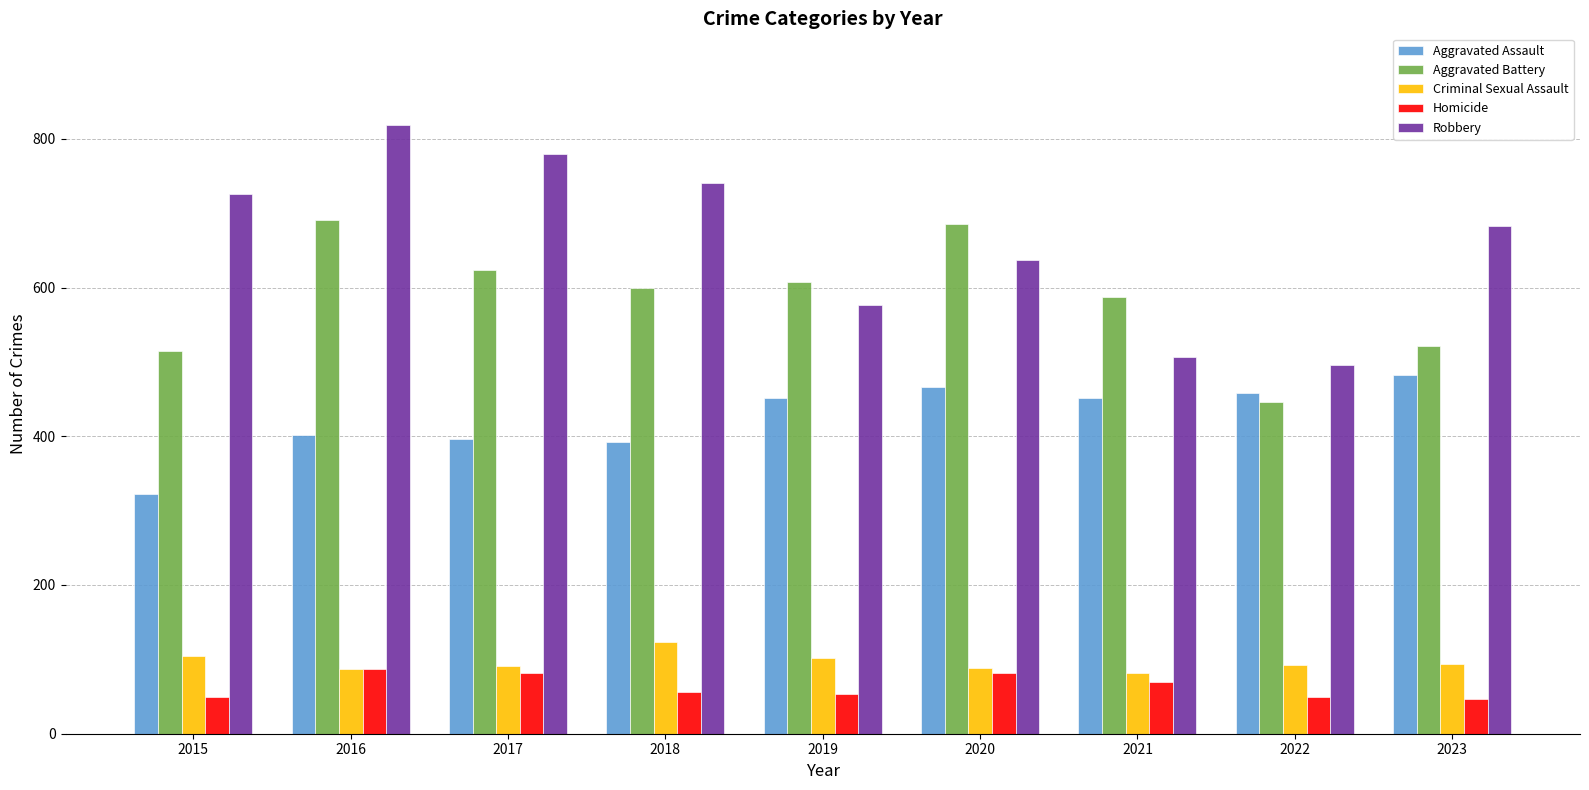

What is the total value across all series at 2015?

1719